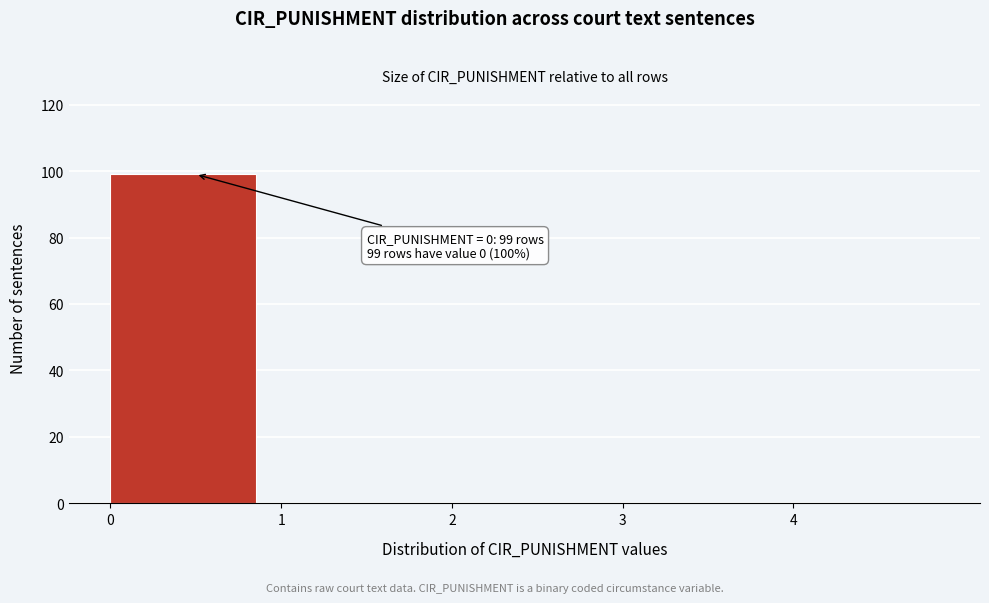

Which range on the x-axis has the tallest bar?

0 to 1